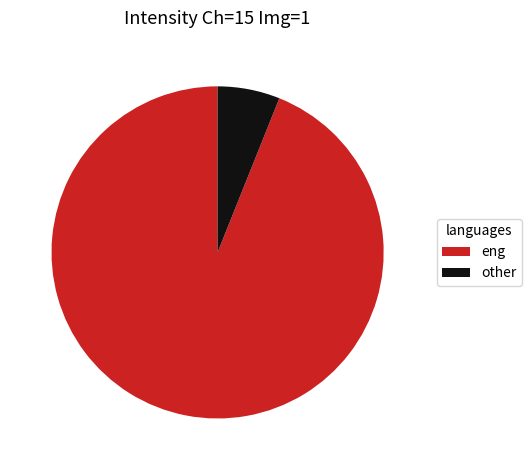

Rank the categories by value from highest to lowest.

eng, other